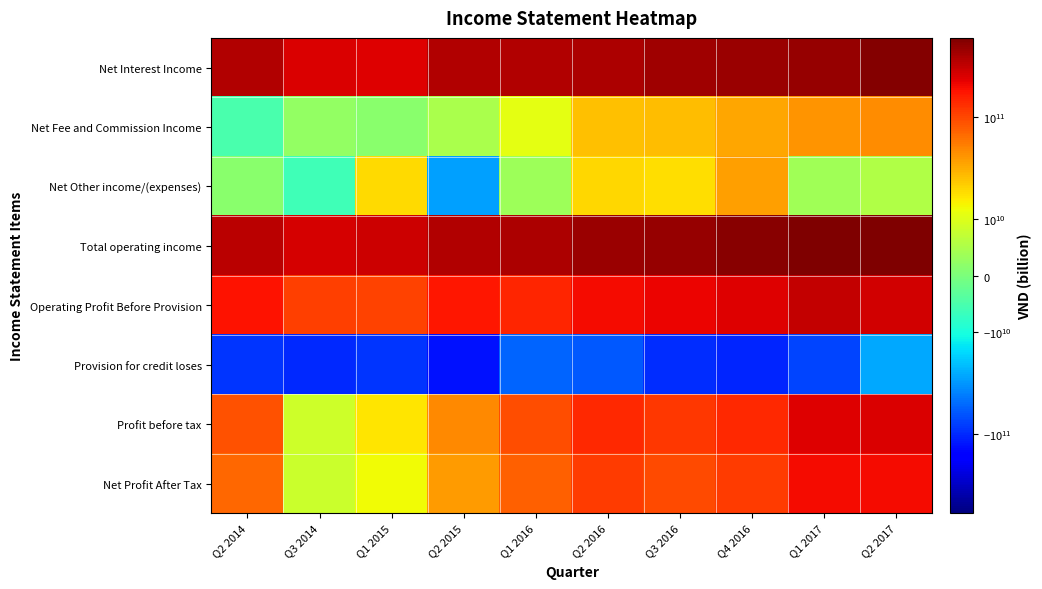

What is the smallest value displayed?

-128799697170